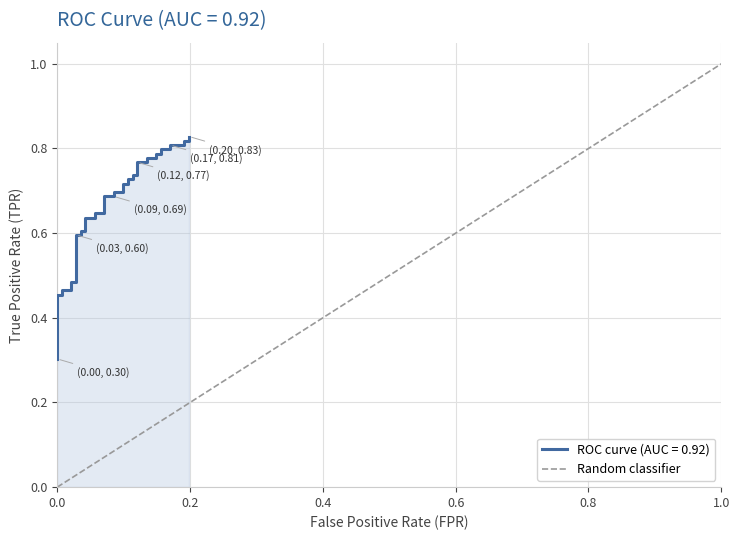

Rank the categories by value from highest to lowest.

1.0, 0.0